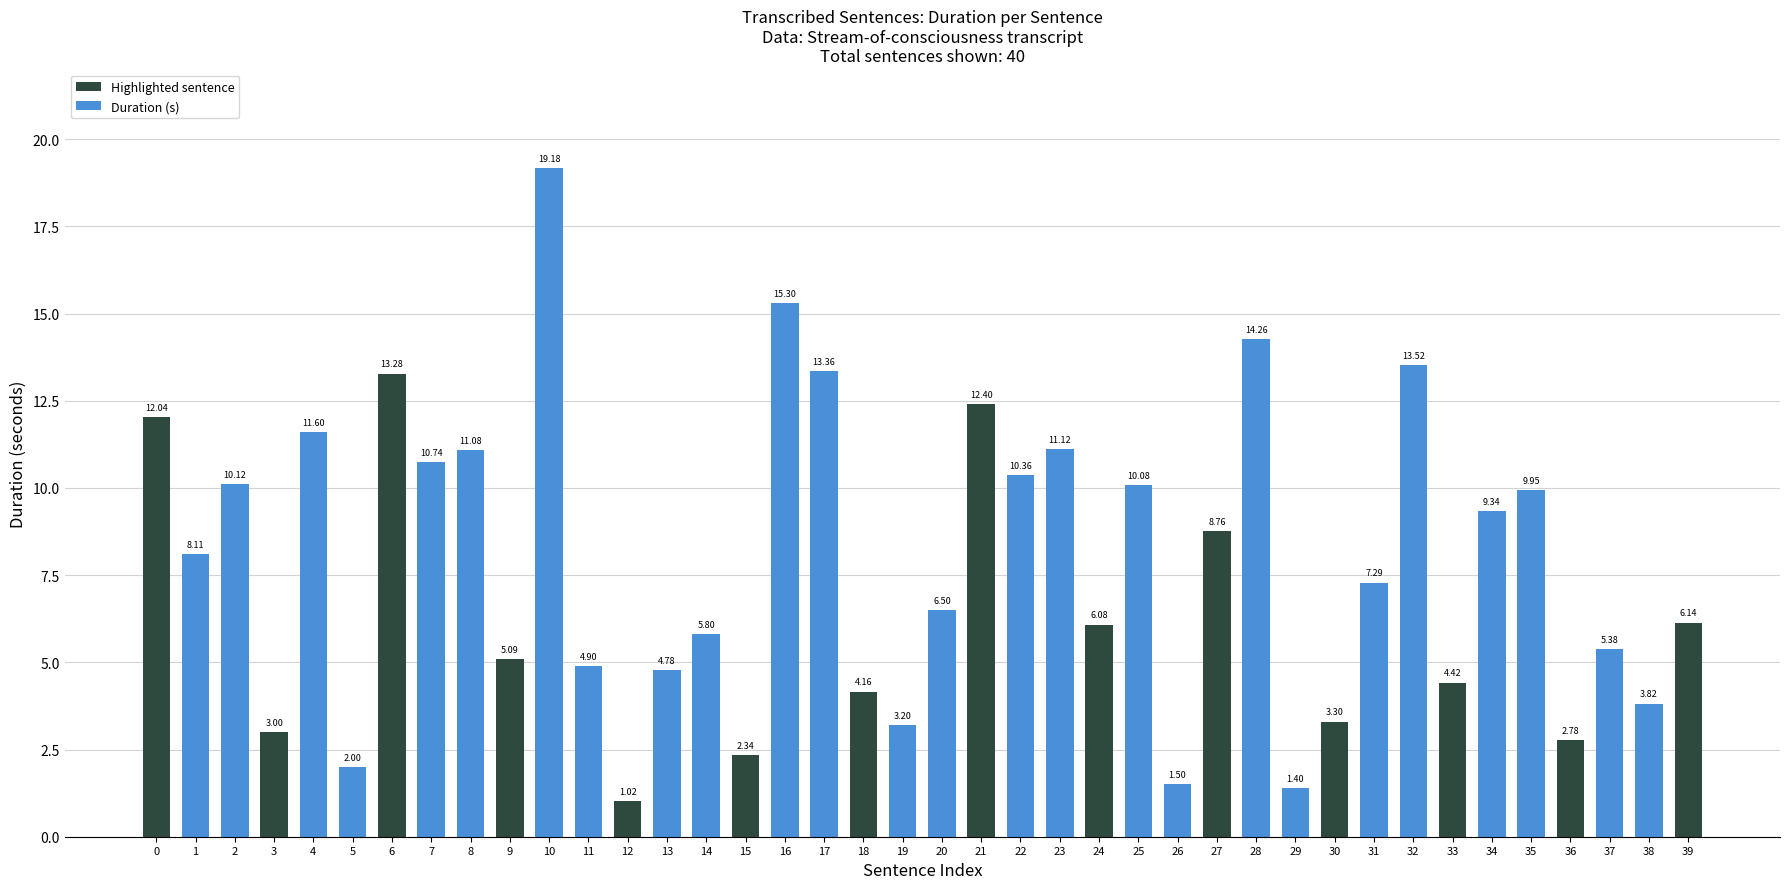

What is the difference between the values at 0 and 27?

3.3